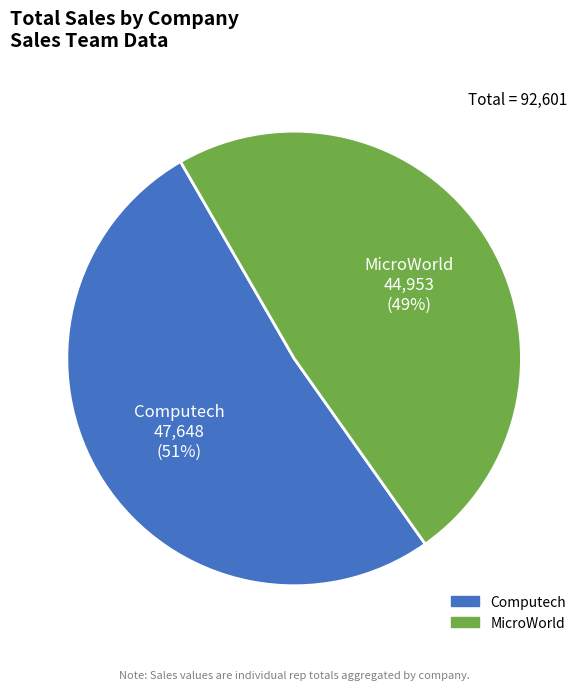

Rank the categories by value from lowest to highest.

MicroWorld, Computech